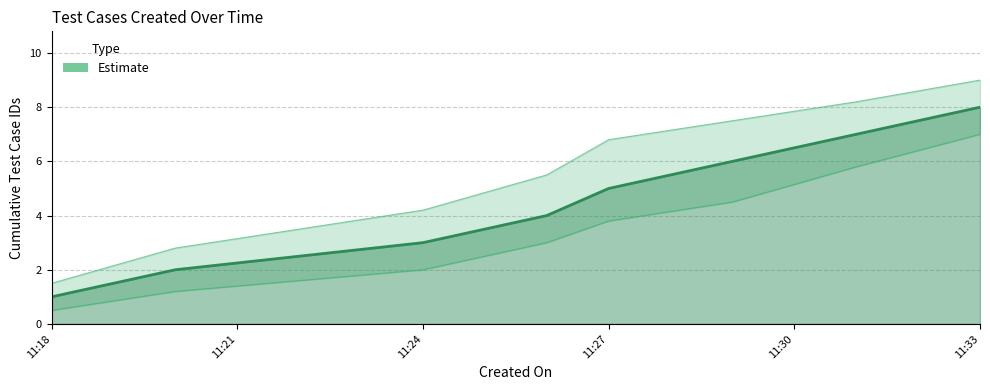

True or false: the data has more than 1 interior local peaks.

False